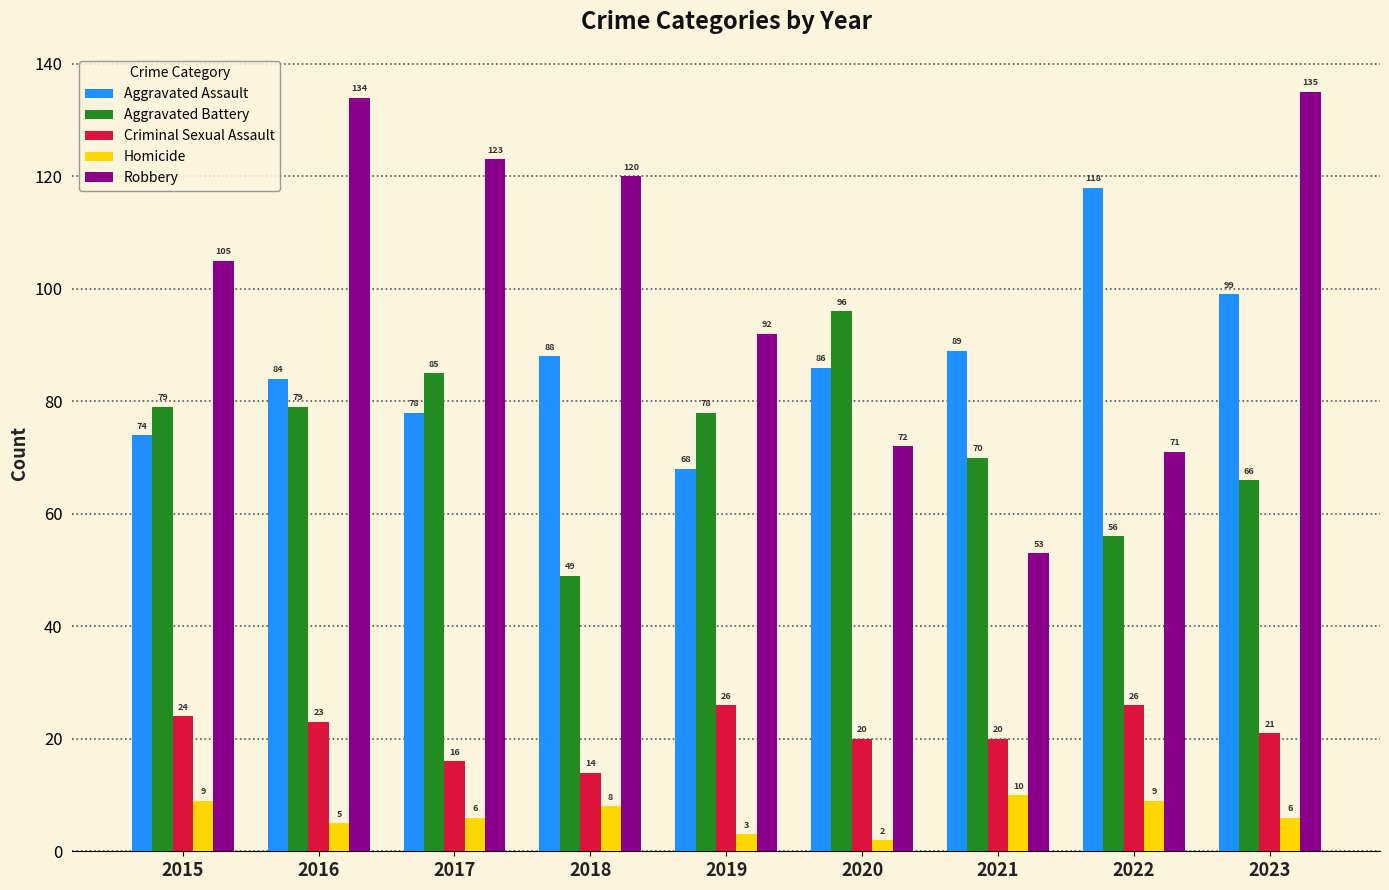

What is the average value of the Homicide series?

6